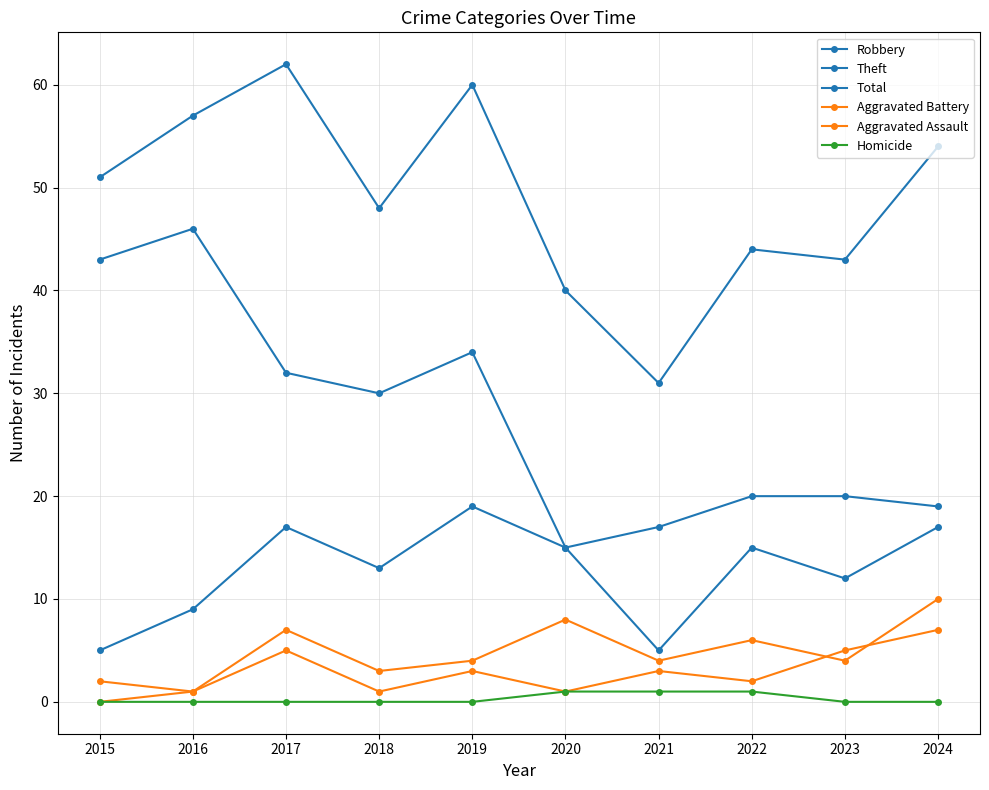

True or false: Theft and Homicide cross at least once.

False